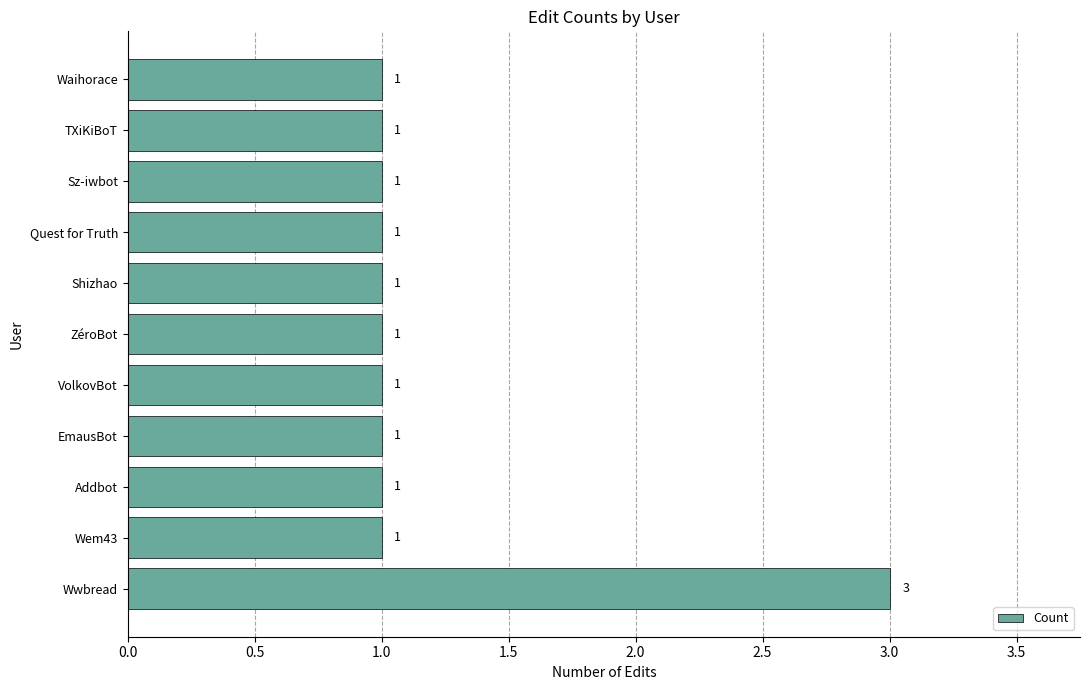

How many values are between 1 and 2?

10